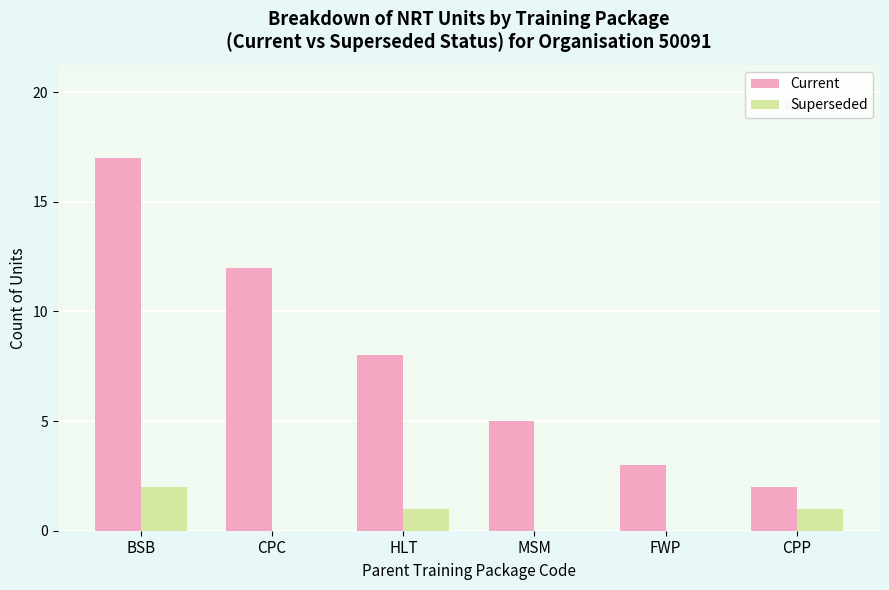

The value of Current at FWP is 3. True or false?

True